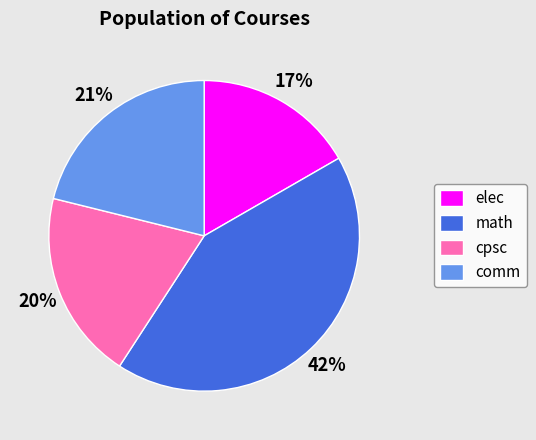

To the nearest percent, what is the difference between the math and comm slice percentages?

21%